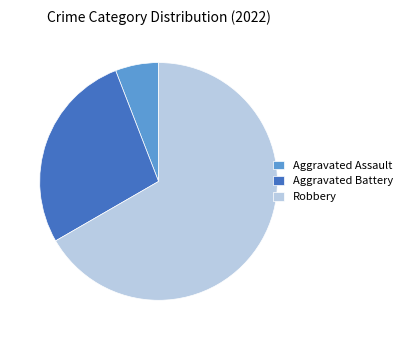

Do Aggravated Assault and Robbery together represent more than half of the pie?

Yes